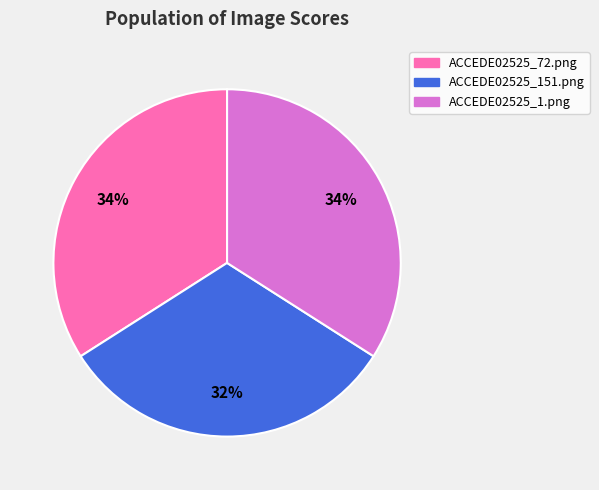

Is it true that ACCEDE02525_151.png is 20% of the pie?

False